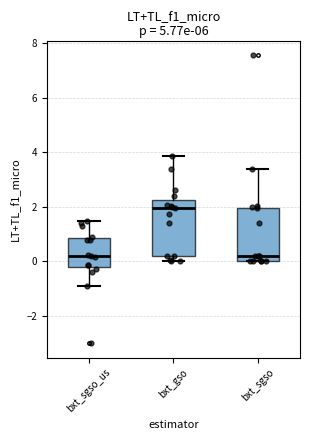

Which box has the highest median line?

bxt_gso